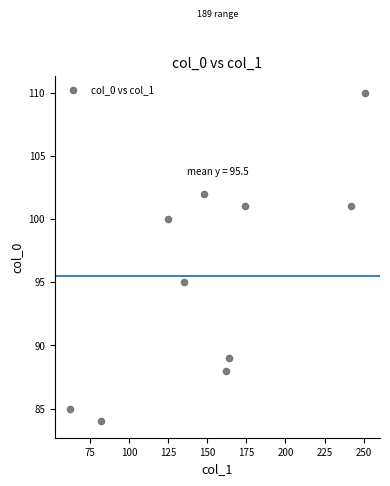

What is the average Y value?

96